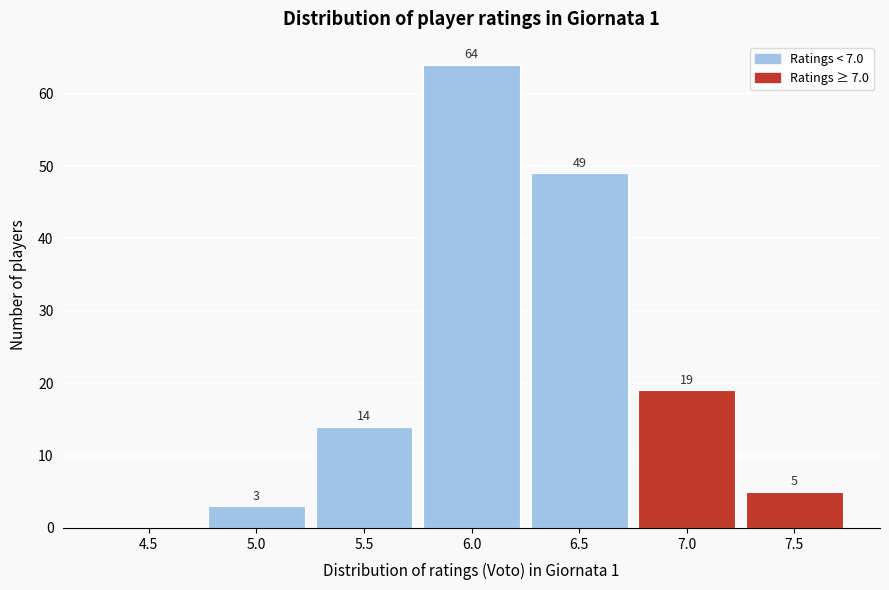

Reading left to right, list all the values displayed in this chart.

4.5=0	5.0=3	5.5=14	6.0=64	6.5=49	7.0=19	7.5=5